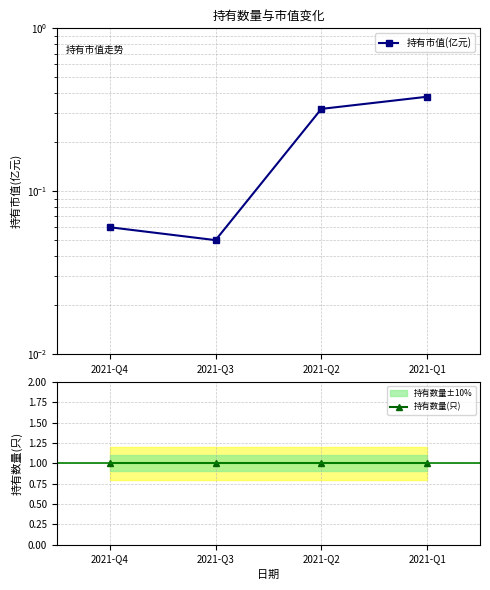

What is the difference between the maximum and second lowest values in the 持有市值(亿元) series?

0.3